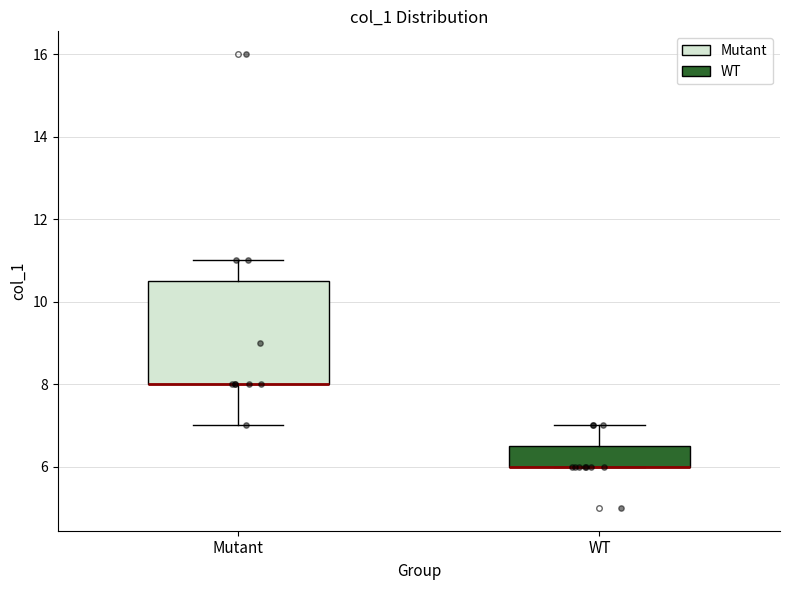

Where is the lower edge of the box for WT on the y-axis? The values are not printed on the chart, so give them approximately, as read against the axis.

6.0